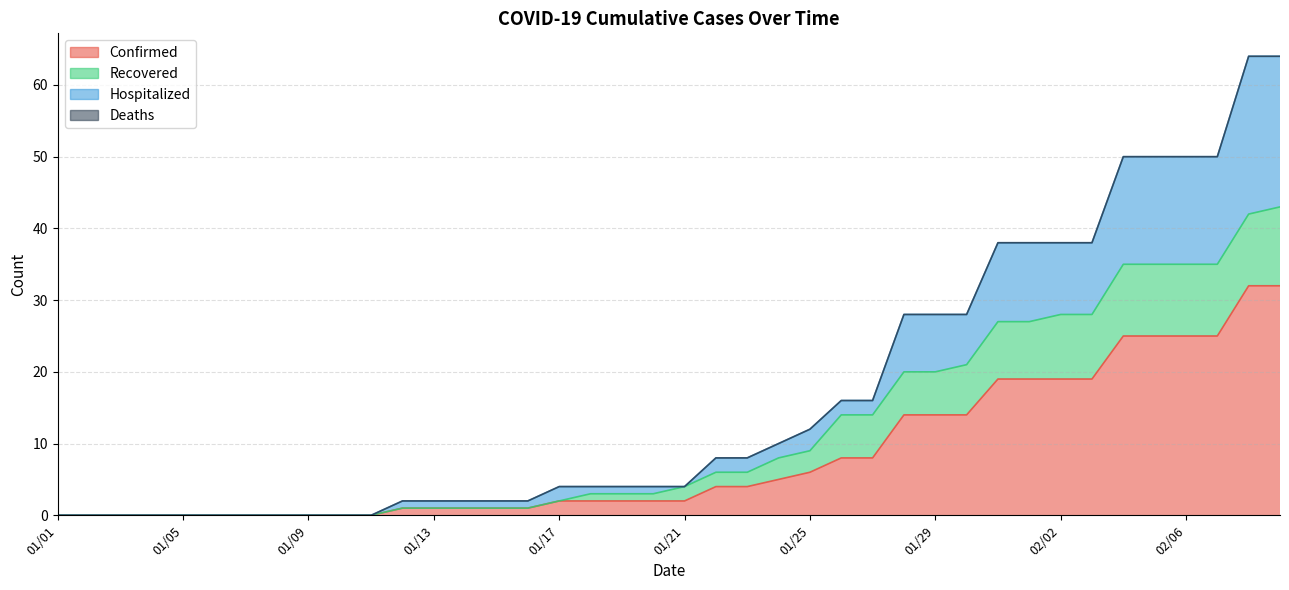

Where does the Recovered series first go above 4?

01/22